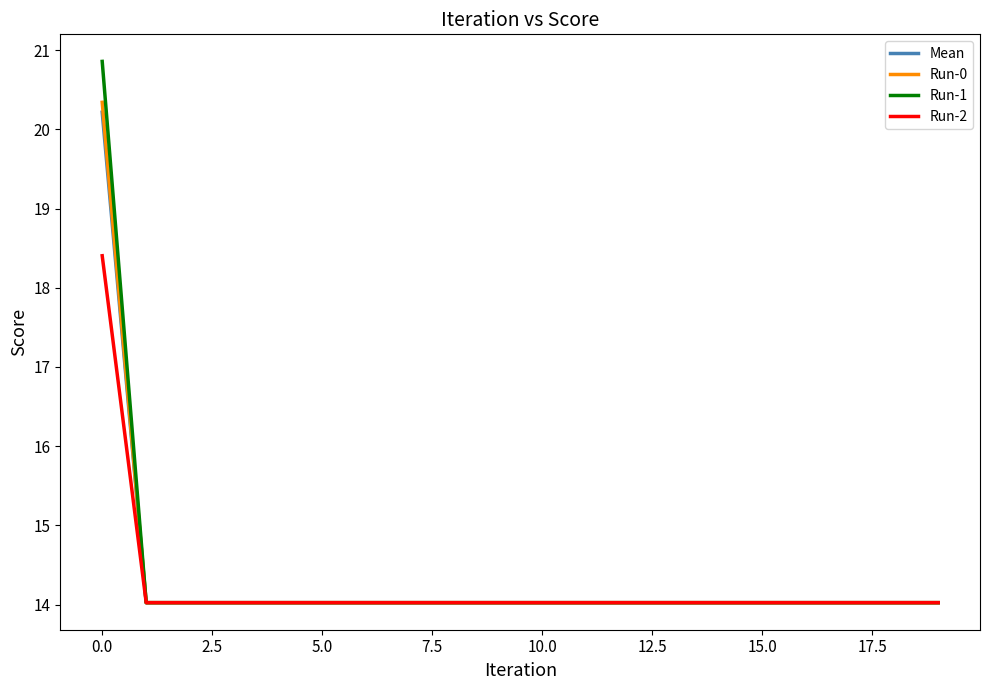

What is the greatest value displayed?

20.9